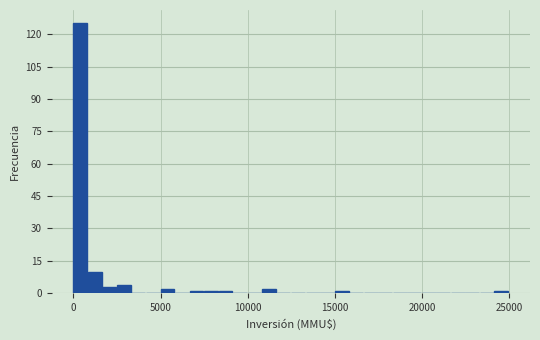

Read against the x-axis, roughly where is the centre of the tallest bar?

500